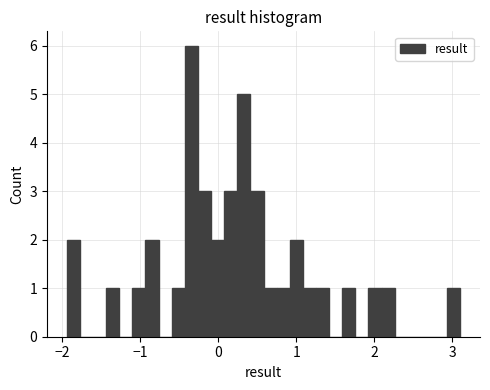

Around what value on the x-axis is the tallest bar? Give the approximate position of its centre, as read against the axis.

-0.3